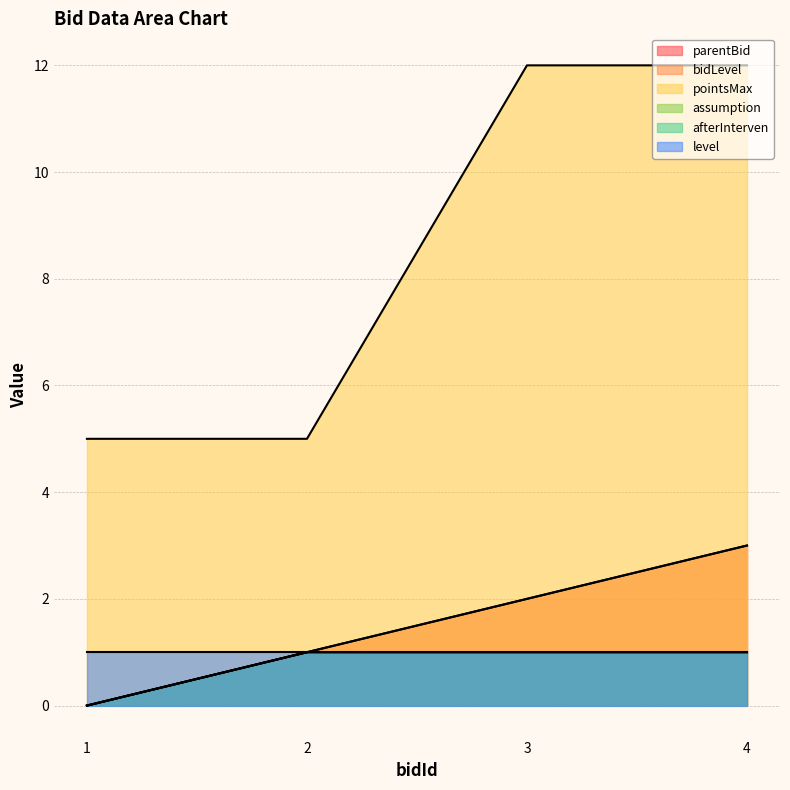

True or false: afterInterven and pointsMax intersect in this chart.

False